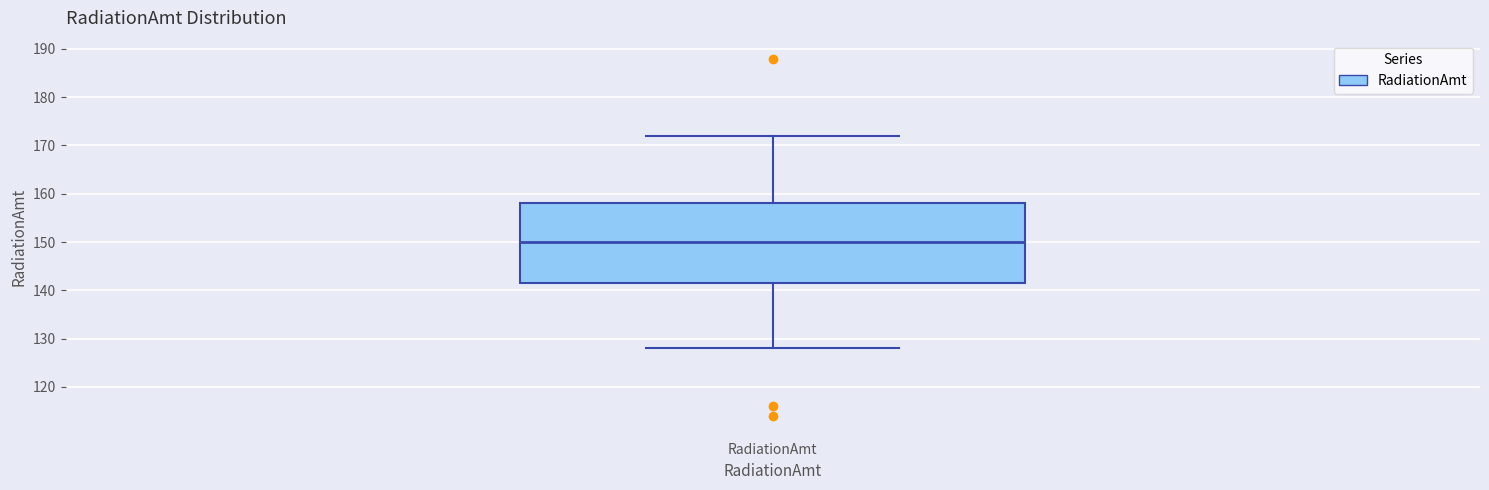

Transcribe this box plot: give where the median line is, the range the box spans, and where the two whiskers end, as read against the y-axis. The values are not printed on the chart, so give them approximately, as read against the axis.

median 150, box 142 to 158, whiskers 128 to 172